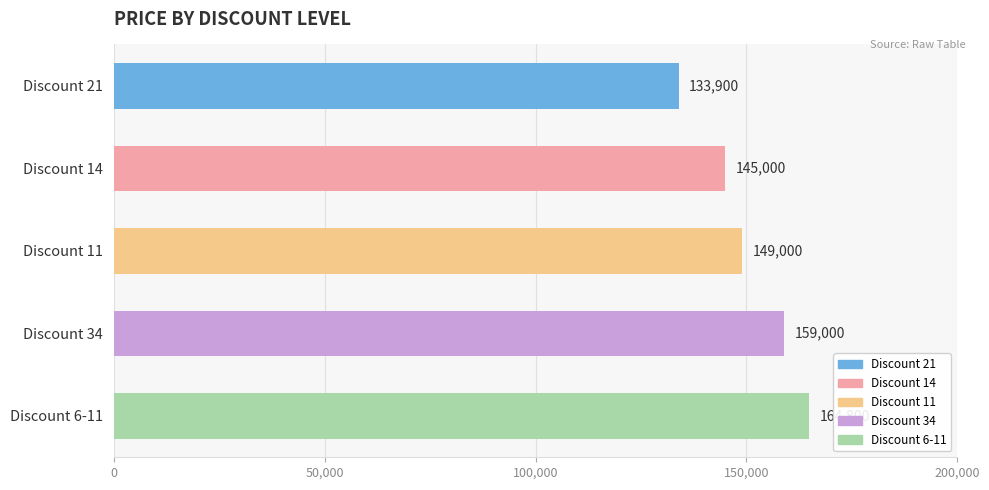

Is it true that the value at Discount 14 is 250139?

False